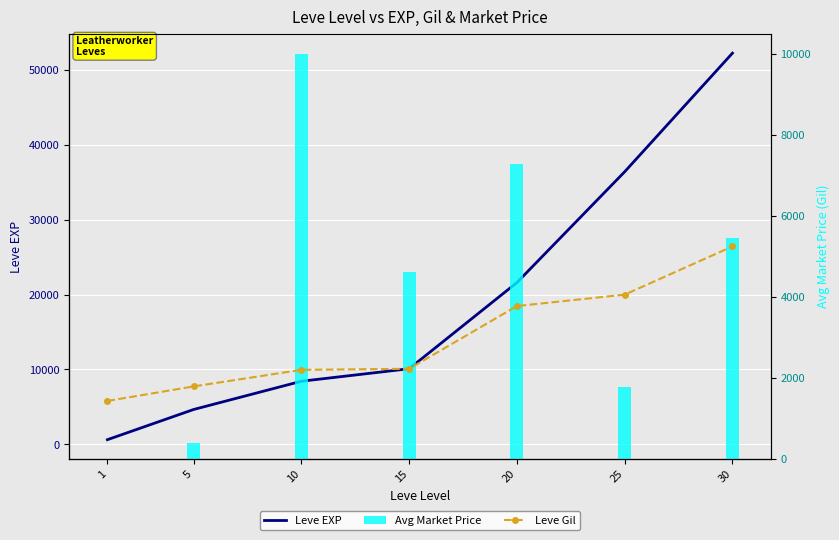

What value does the Avg Market Price series have at 30?

5453.7